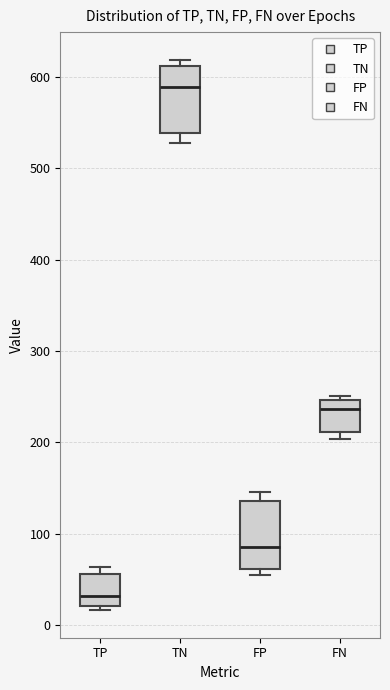

Which box's median line is the lowest?

TP